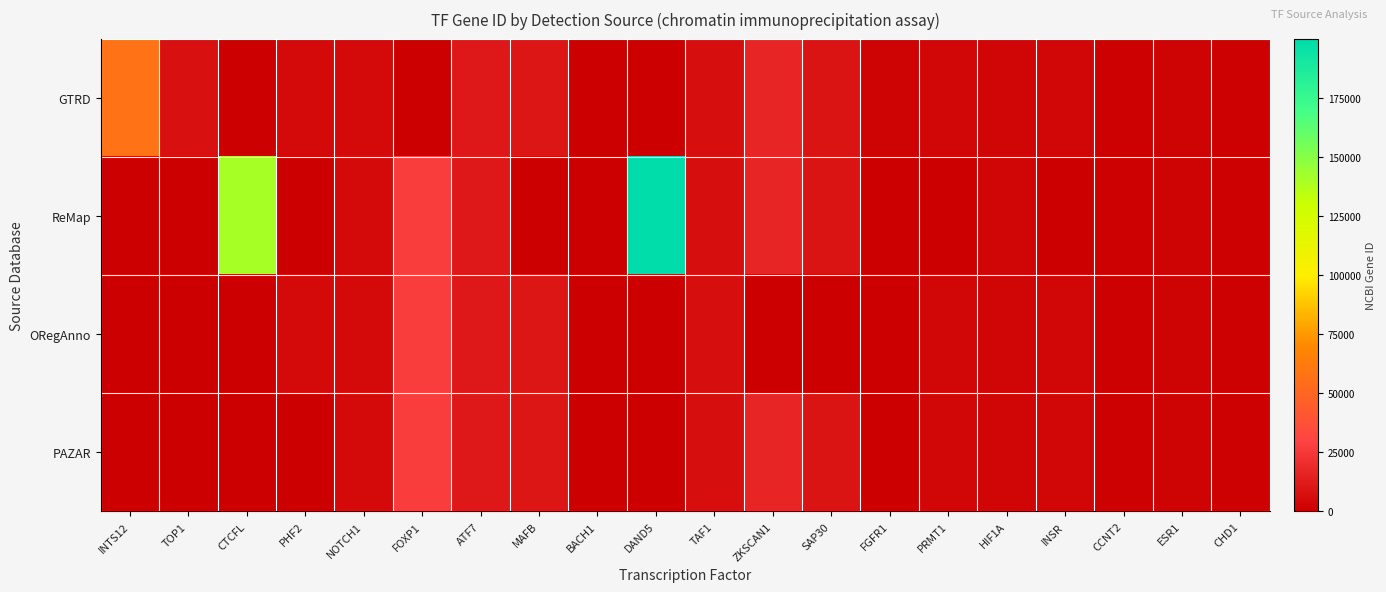

Count the number of categories in the chart.

20